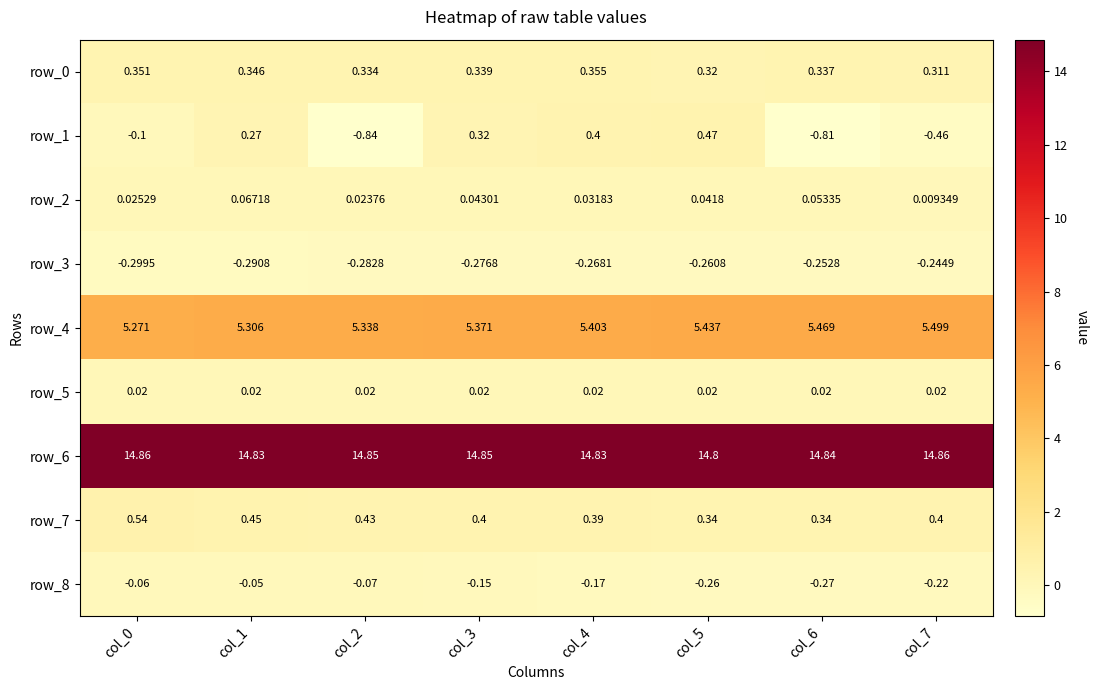

Which series changed the most between col_5 and col_6?

row_1